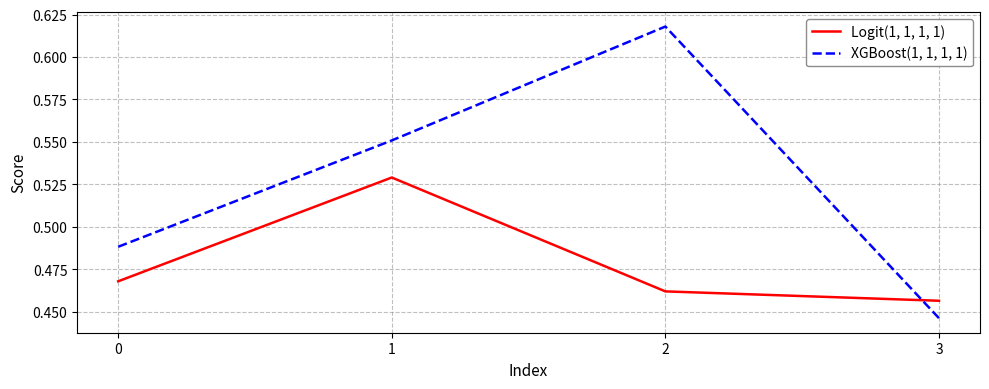

The XGBoost(1, 1, 1, 1) series shows 0.7 at 3. True or false?

False